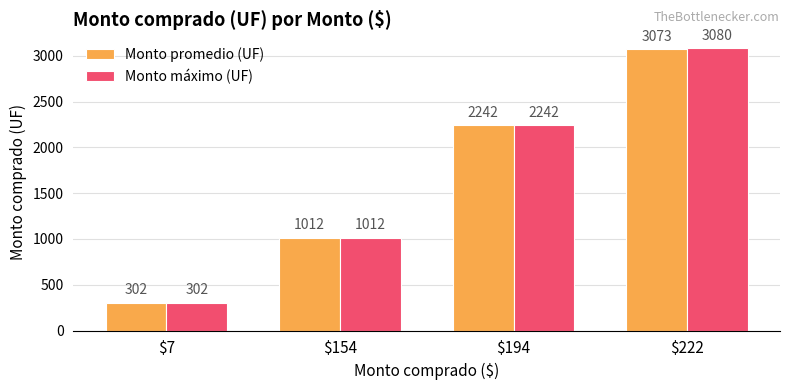

List the series in order of their overall mean, lowest first.

Monto promedio (UF), Monto máximo (UF)